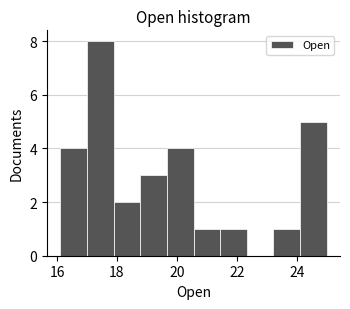

Reading left to right, list every bar in this chart as the range it spans on the x-axis followed by its height. Neither the bar edges nor the heights are printed on the chart, so give them approximately, as read against the axes.

16.2 to 17.0: 4
17.0 to 17.8: 8
17.8 to 18.8: 2
18.8 to 19.6: 3
19.6 to 20.6: 4
20.6 to 21.4: 1
21.4 to 22.4: 1
22.4 to 23.2: 0
23.2 to 24.2: 1
24.2 to 25.0: 5